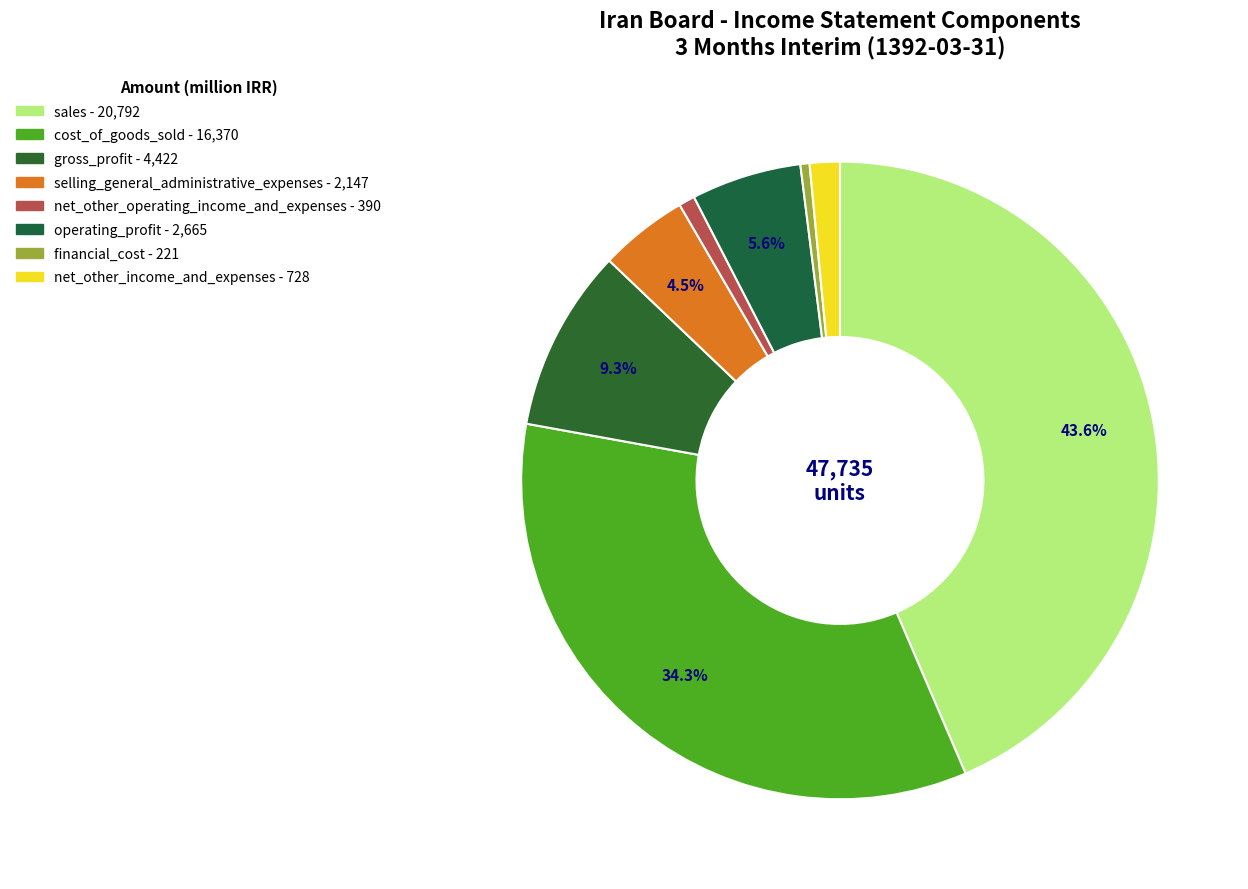

To the nearest percent, what is the difference between the selling_general_administrative_expenses and operating_profit slice percentages?

1%